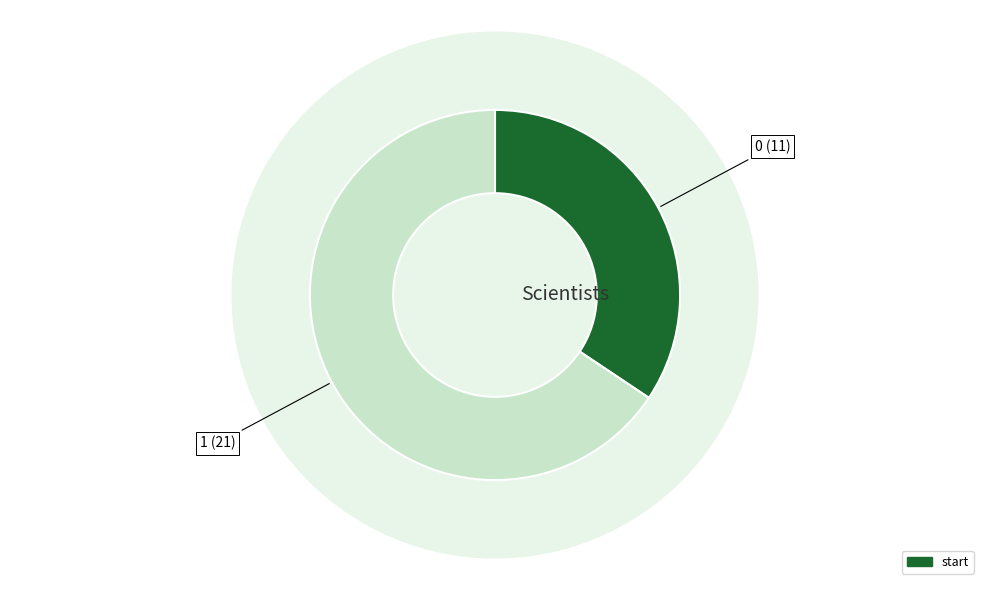

What is the ratio of the value at 1 to the value at 0?

1.9